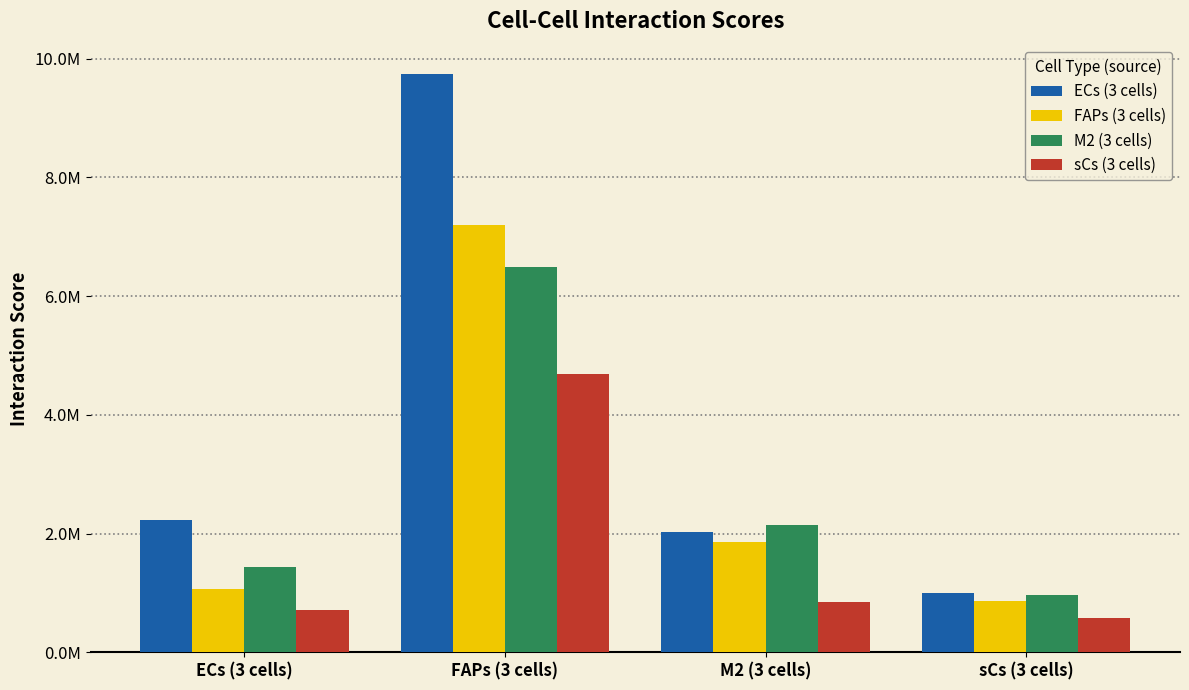

Is it true that FAPs (3 cells) equals 1854069.8 at M2 (3 cells)?

True